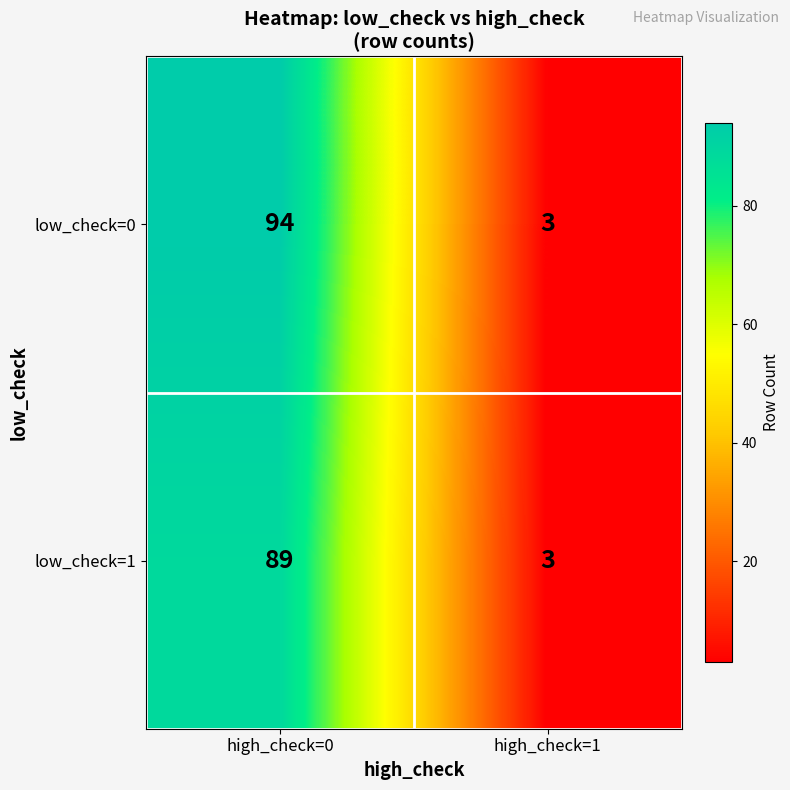

Which series has the widest spread of values?

low_check=0